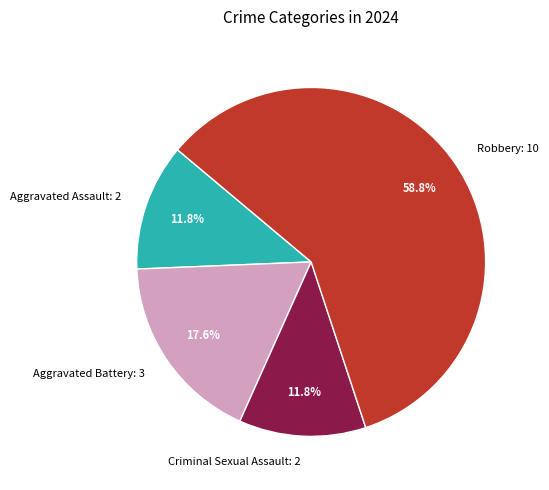

Combined, do Criminal Sexual Assault and Robbery account for over 50%?

Yes